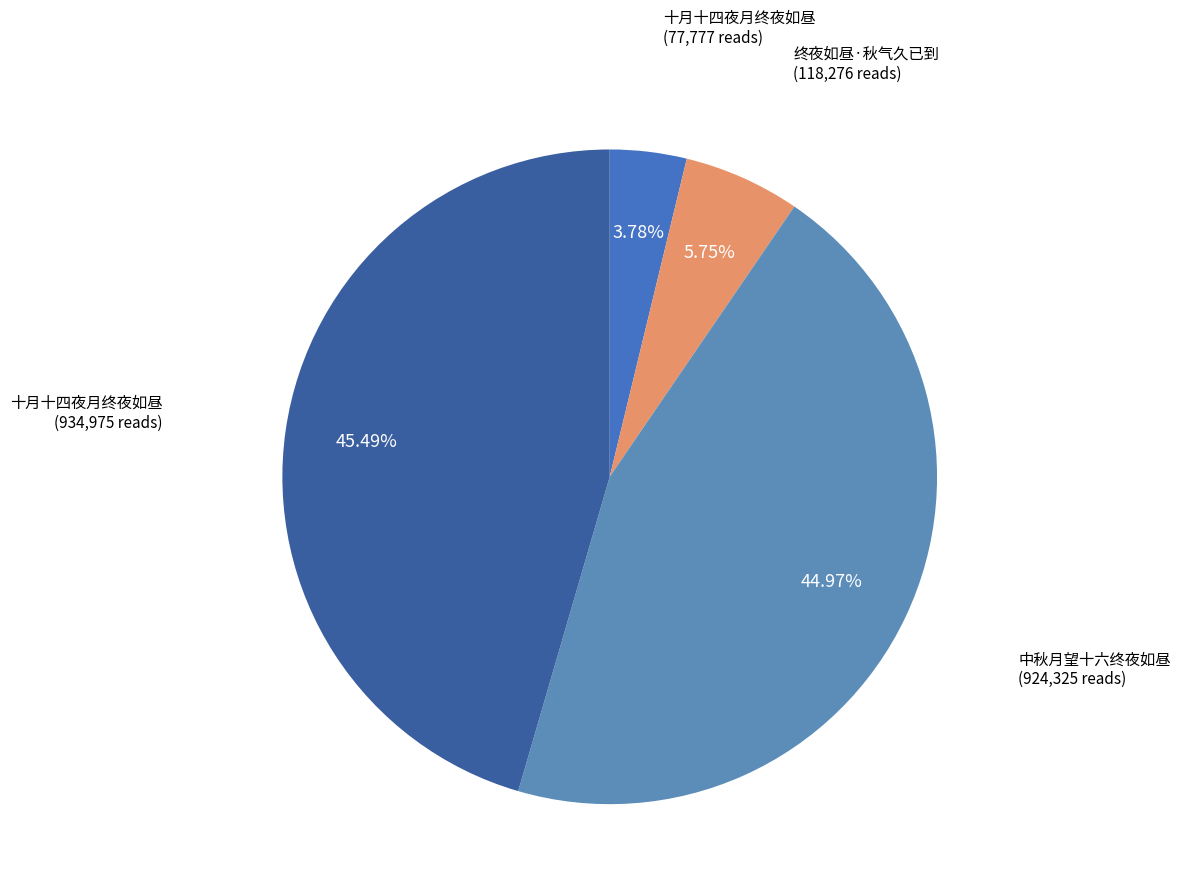

How many slices are in this pie chart?

4